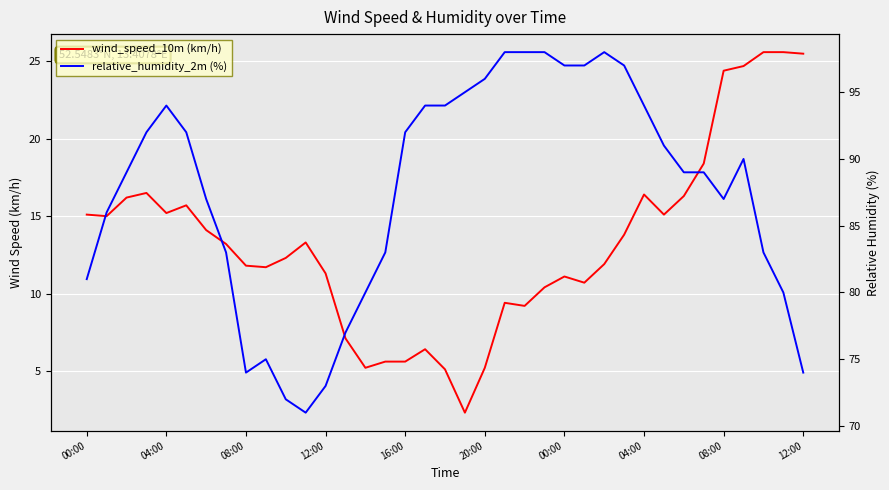

Which series changed the most between 04:00 and 12:00?

relative_humidity_2m (%)